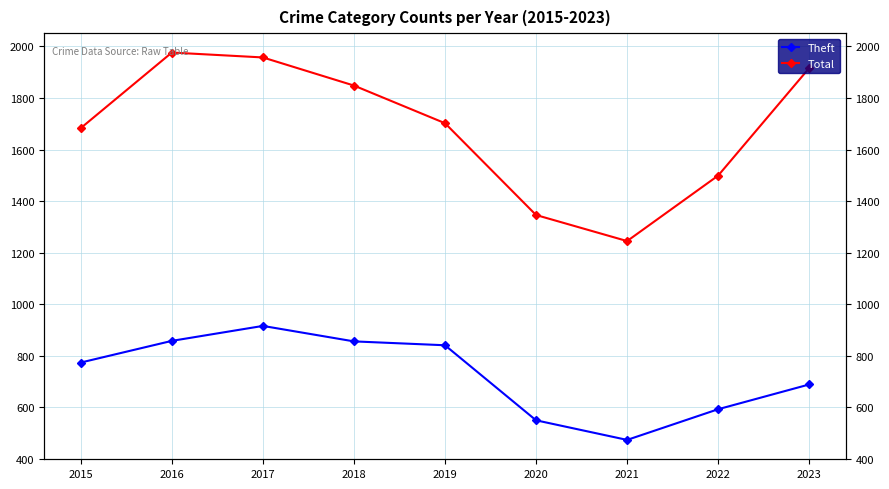

How many data points in Theft are above 774?

4